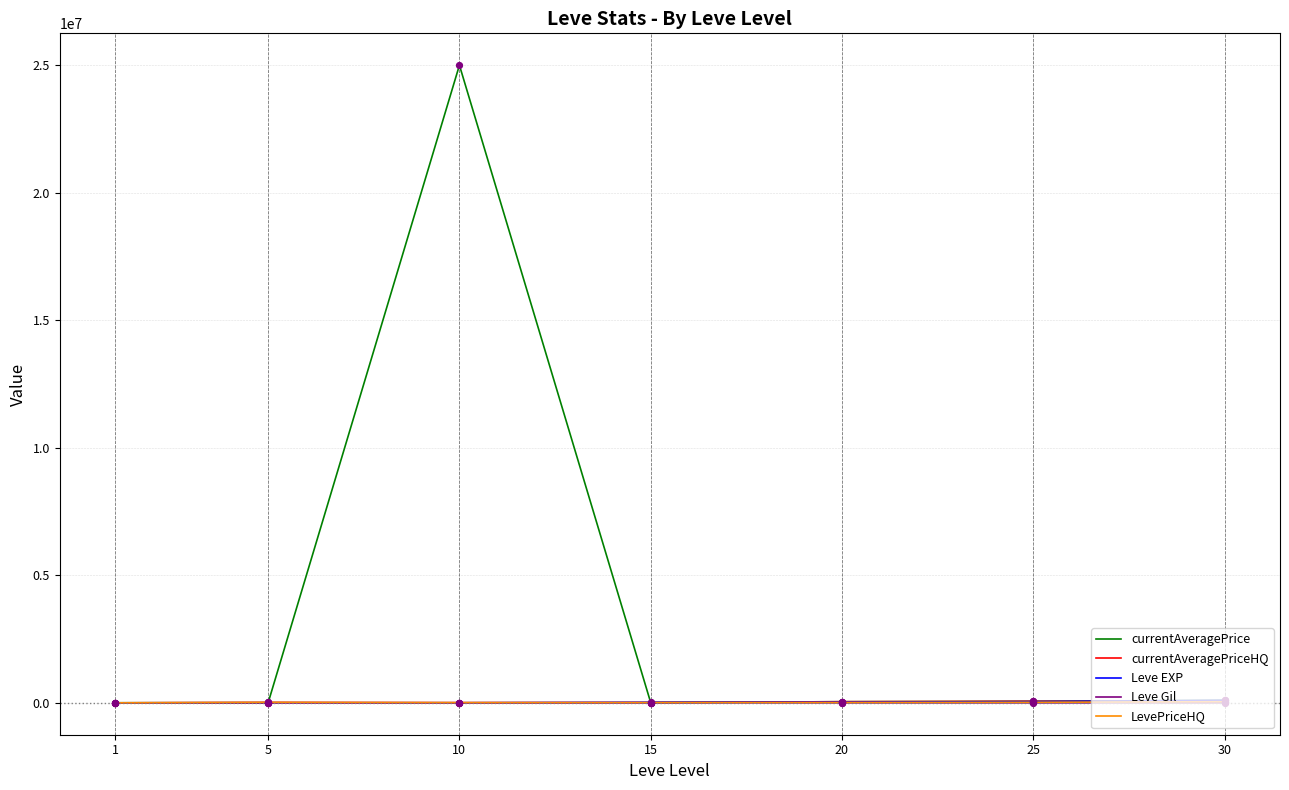

Which series has the largest total across all categories?

currentAveragePrice